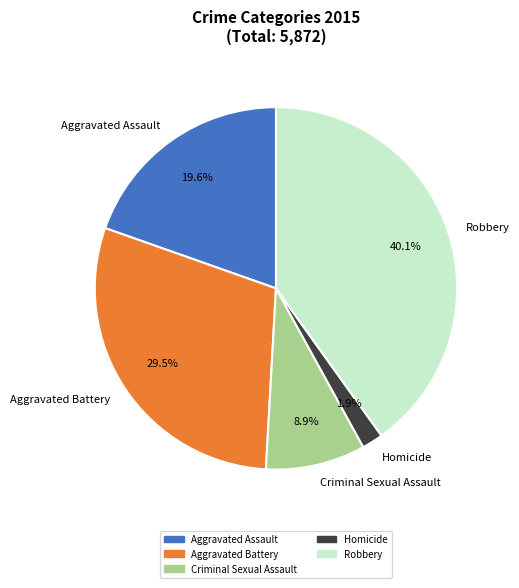

Which slice is the smallest?

Homicide